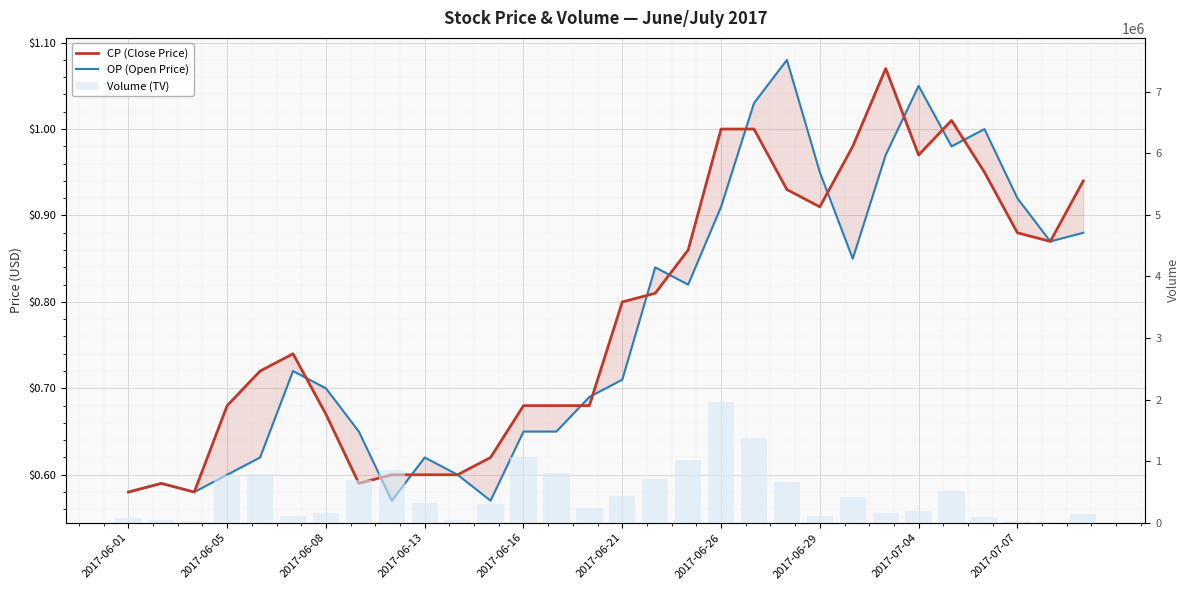

Which series changed the most between 14 and 23?

Volume (TV)